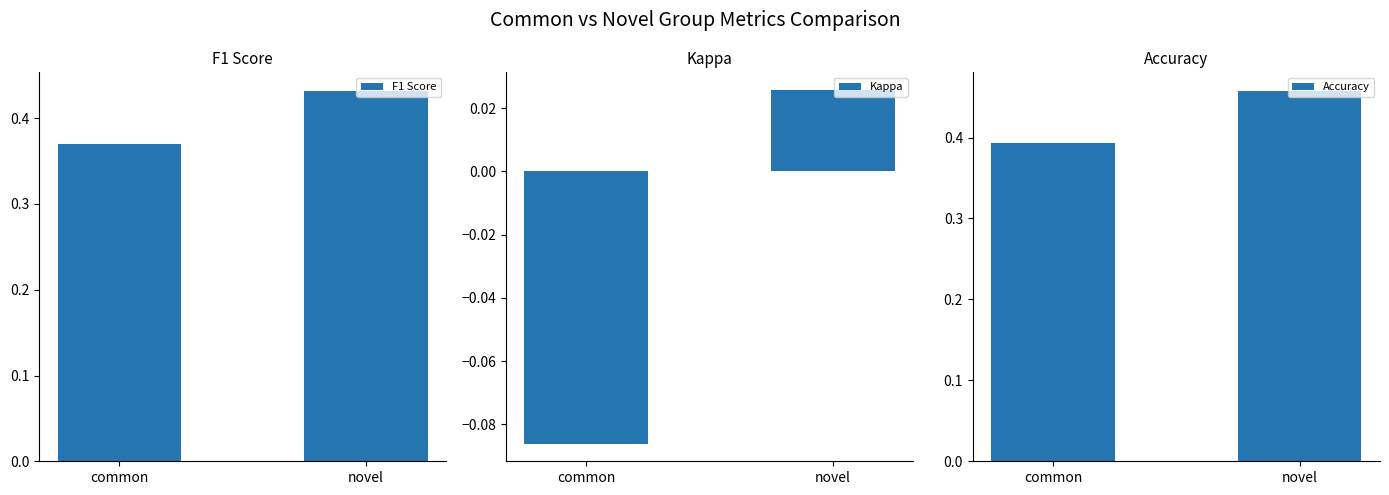

What is the minimum value for F1 Score?

0.4